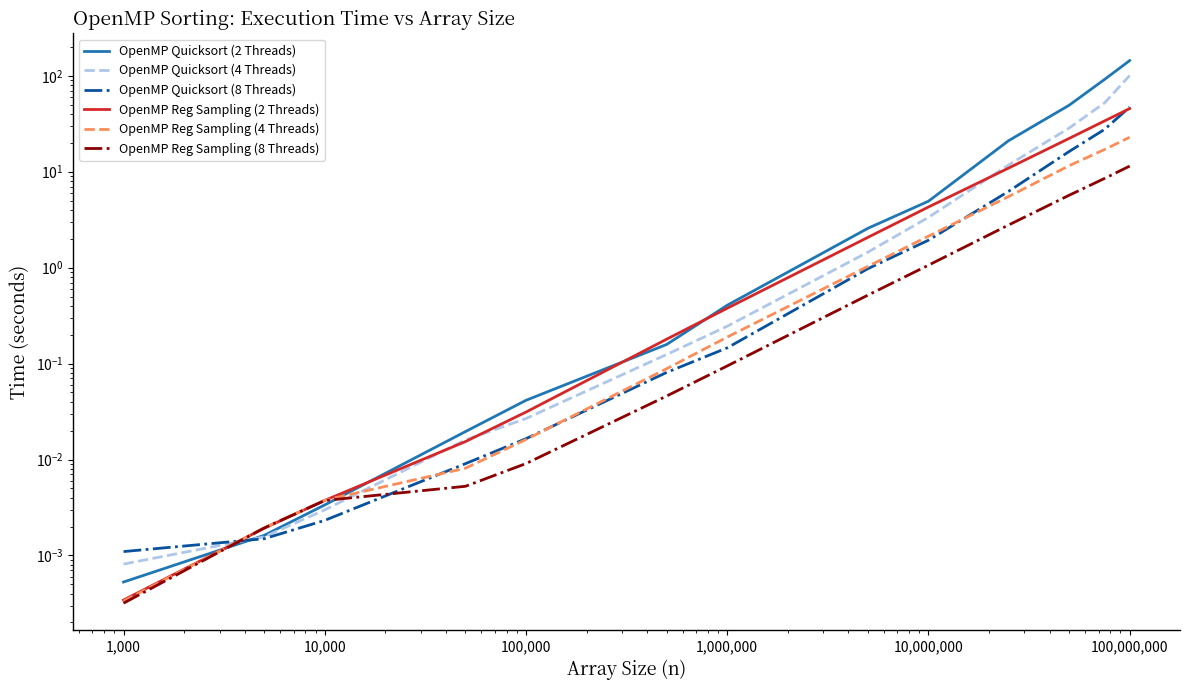

Reading left to right, list all the values displayed in this chart.

OpenMP Quicksort (2 Threads): 0.0	0.0	0.0	0.0	0.0	0.2	0.4	2.6	4.9	21.0	49.3	91.6	144.1
OpenMP Quicksort (4 Threads): 0.0	0.0	0.0	0.0	0.0	0.1	0.2	1.5	3.3	11.7	28.5	52.2	100.7
OpenMP Quicksort (8 Threads): 0.0	0.0	0.0	0.0	0.0	0.1	0.1	1.0	1.9	6.2	16.2	27.6	47.2
OpenMP Reg Sampling (2 Threads): 0.0	0.0	0.0	0.0	0.0	0.2	0.4	2.1	4.3	10.9	22.2	33.8	45.5
OpenMP Reg Sampling (4 Threads): 0.0	0.0	0.0	0.0	0.0	0.1	0.2	1.0	2.1	5.5	11.6	17.0	22.9
OpenMP Reg Sampling (8 Threads): 0.0	0.0	0.0	0.0	0.0	0.0	0.1	0.5	1.1	2.8	5.7	8.5	11.4